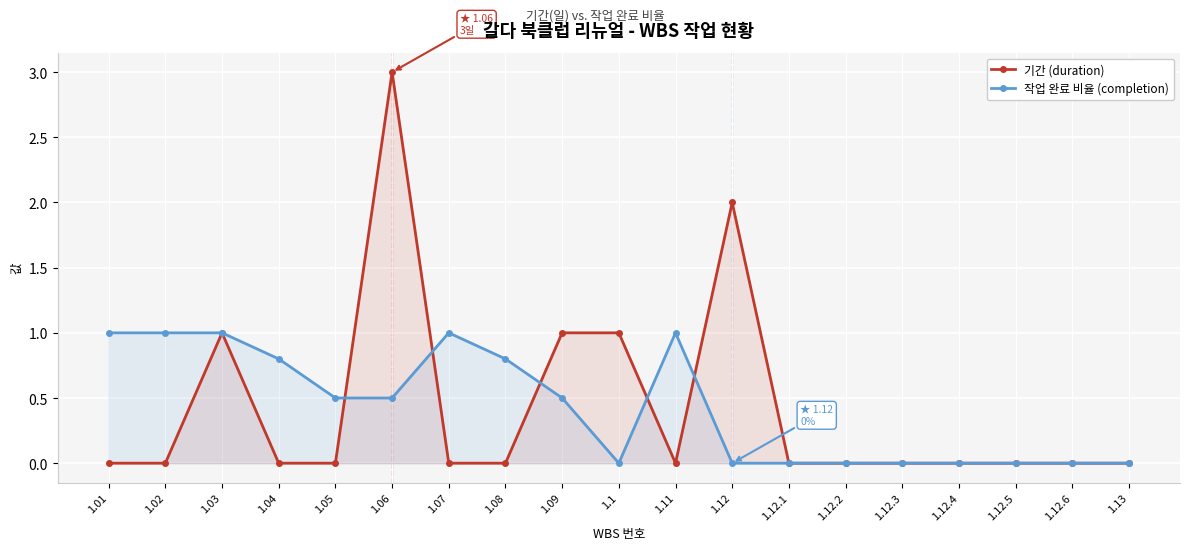

How many interior local valleys does the 기간 (duration) series have?

1